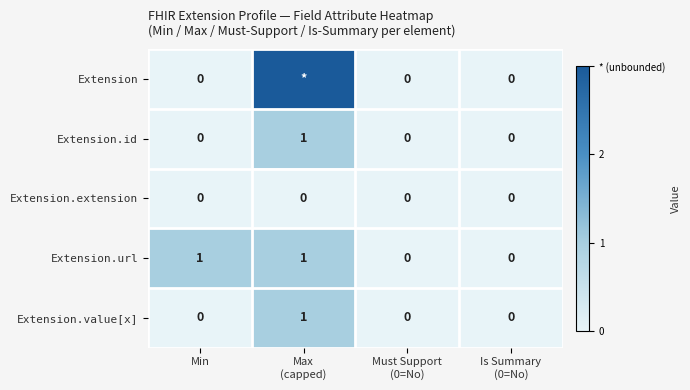

At which label does Extension reach its peak?

Max (capped)